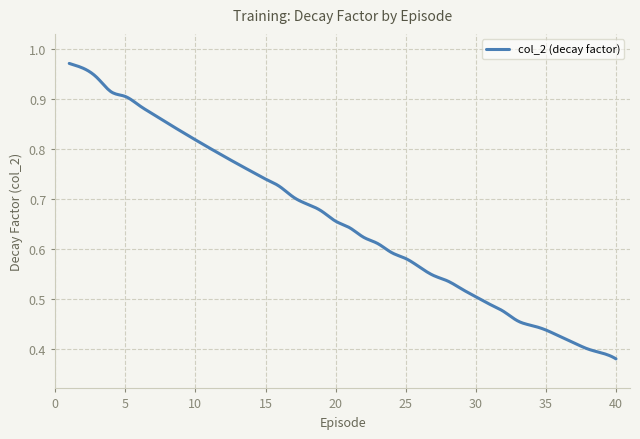

What is the average value?

0.7